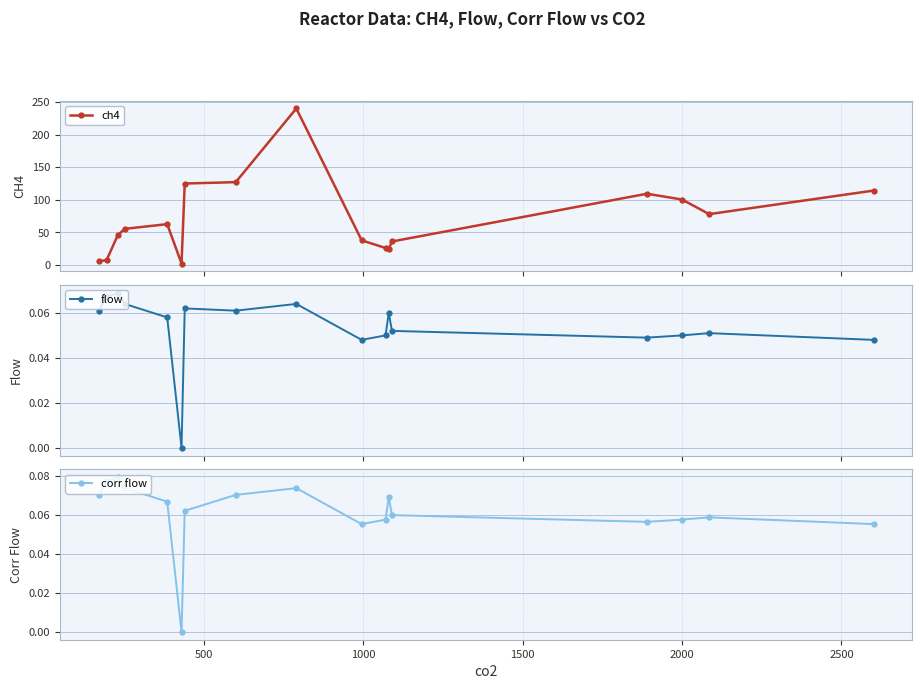

Reading left to right, list all the values displayed in this chart.

ch4: 5.2	7.4	45.5	55.2	62.4	1.9	124.8	126.9	240.0	37.6	25.8	24.2	35.8	109.1	100.2	77.8	114.0
flow: 0.1	0.1	0.1	0.1	0.1	0.0	0.1	0.1	0.1	0.0	0.1	0.1	0.1	0.0	0.1	0.1	0.0
corr flow: 0.1	0.1	0.1	0.1	0.1	0.0	0.1	0.1	0.1	0.1	0.1	0.1	0.1	0.1	0.1	0.1	0.1